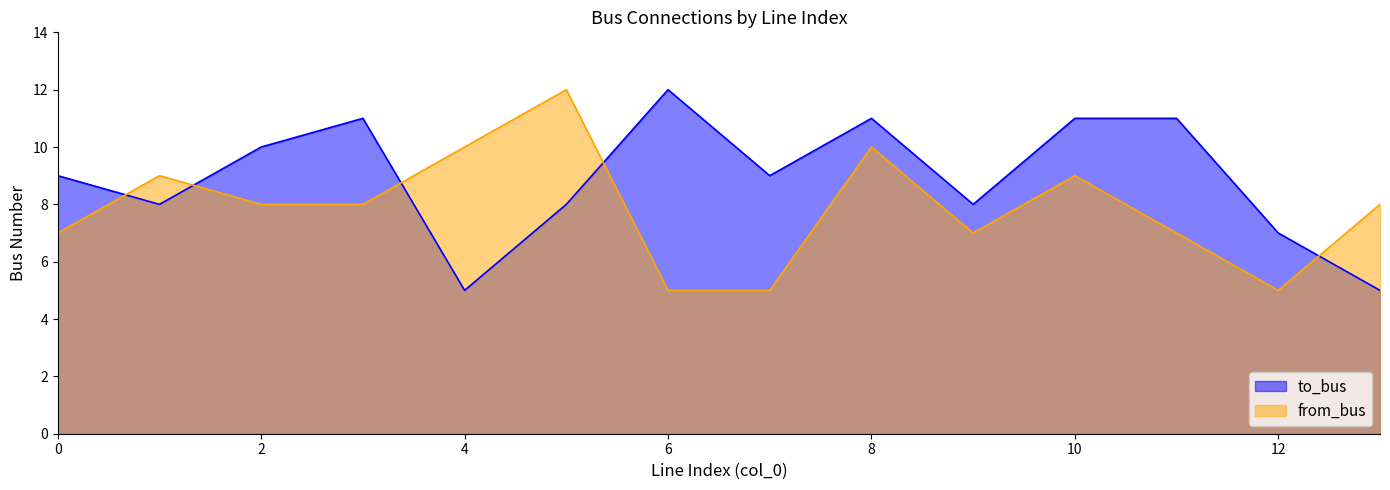

Where do to_bus and from_bus first cross each other?

0 and 1